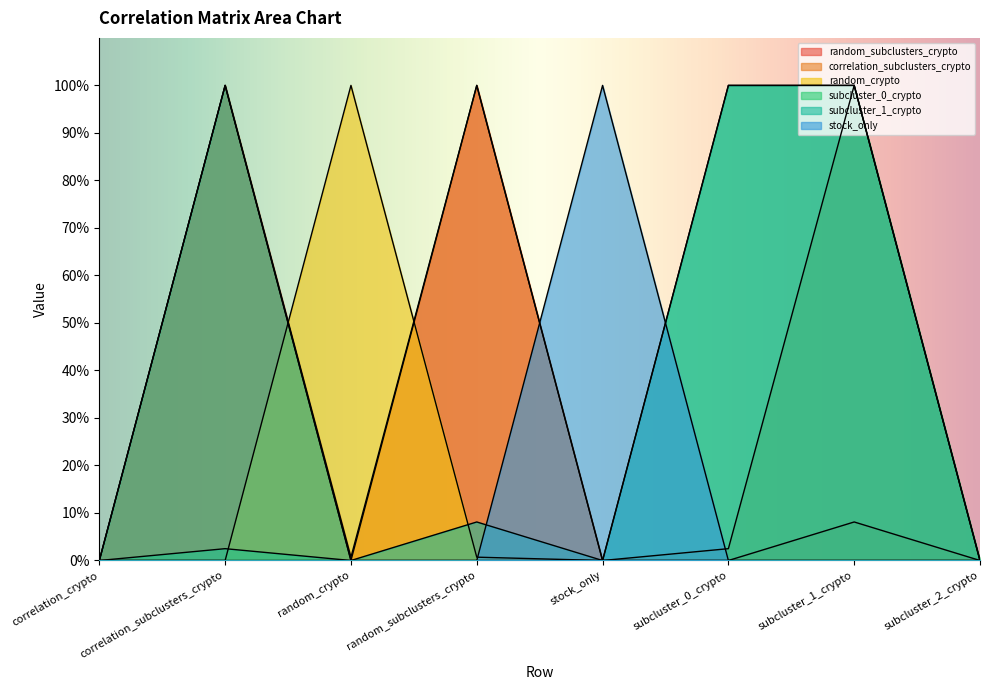

How many series are shown in this chart?

6